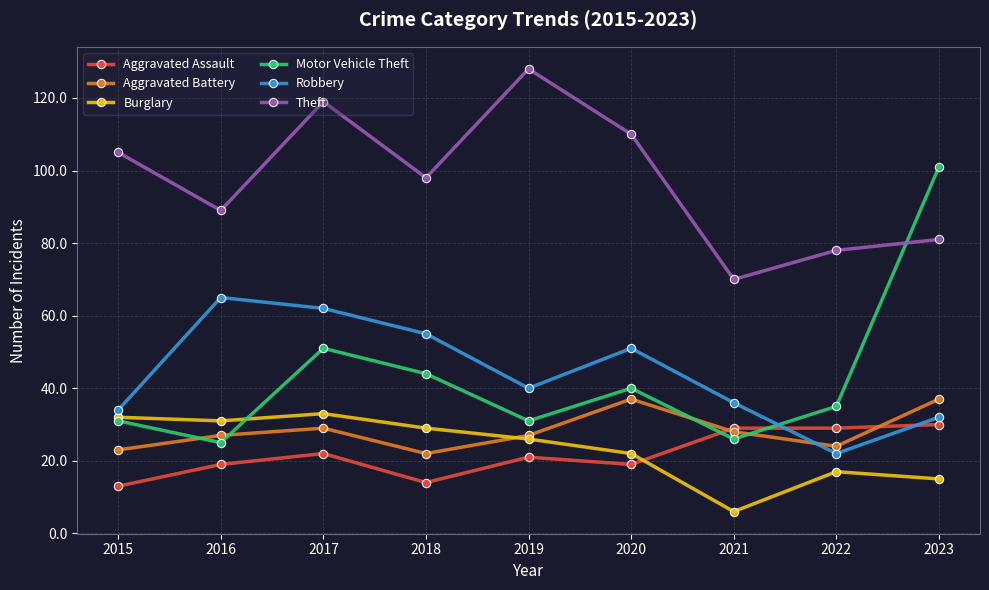

What is the average value of the Burglary series?

23